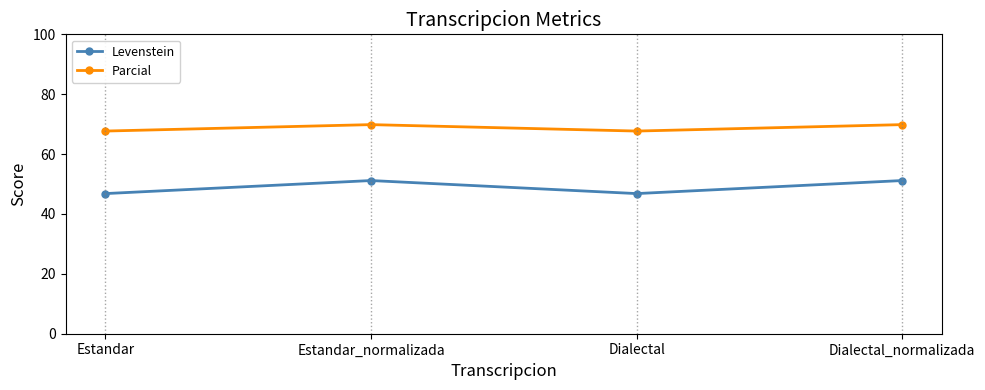

Reading left to right, list all the values displayed in this chart.

Levenstein: 46.8	51.2	46.8	51.2
Parcial: 67.7	69.8	67.7	69.8